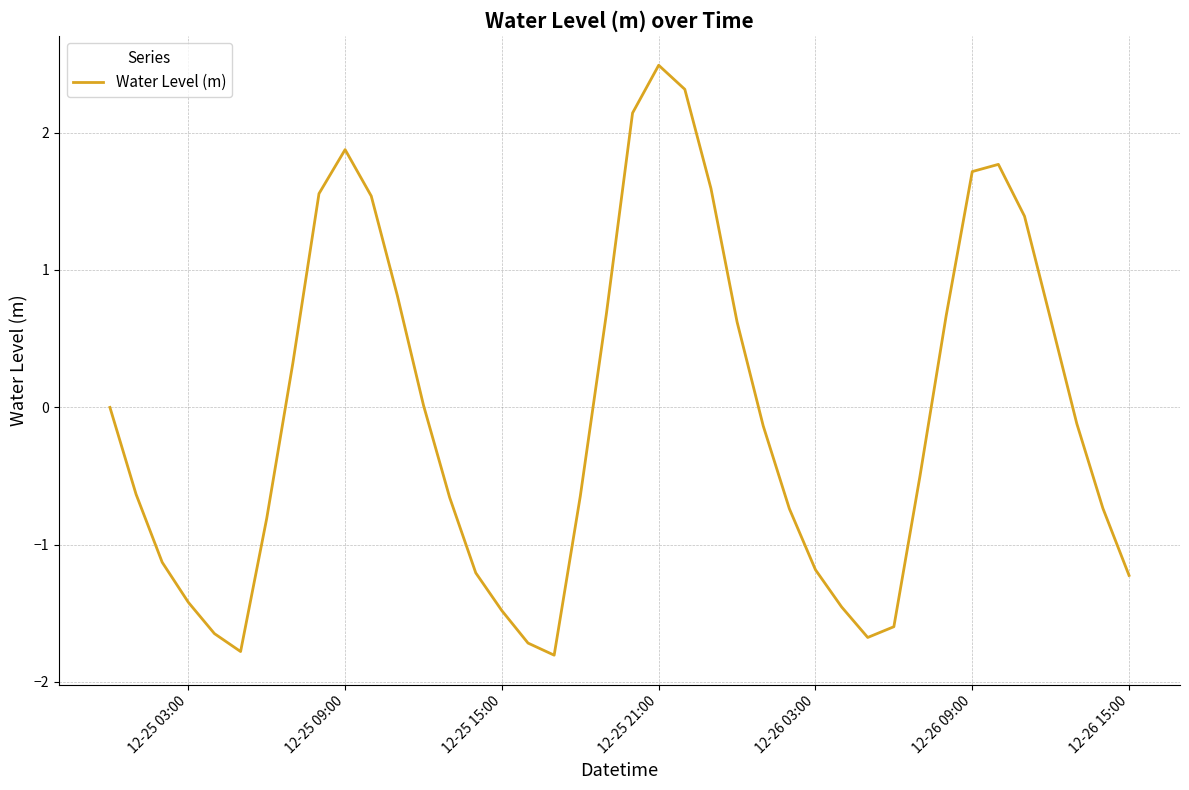

What is the difference between the maximum and minimum values?

4.3